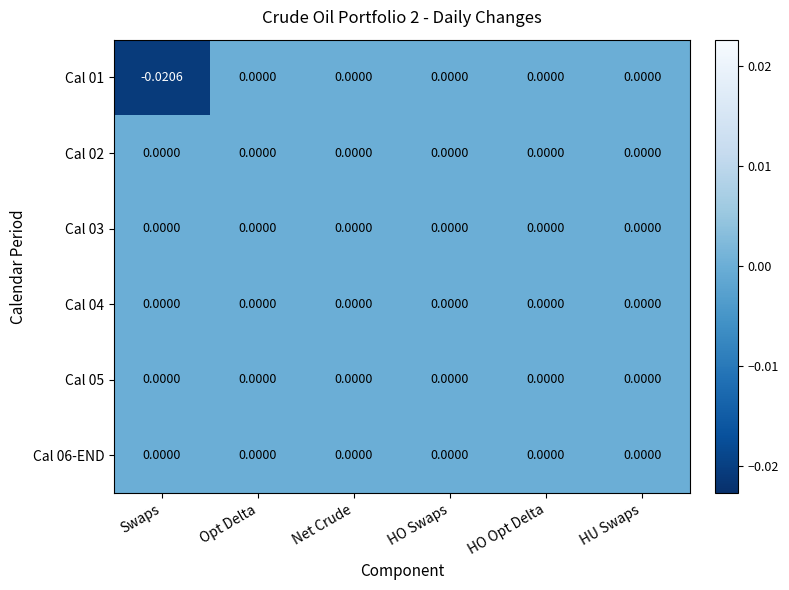

At which label does Cal 01 reach its minimum?

Swaps